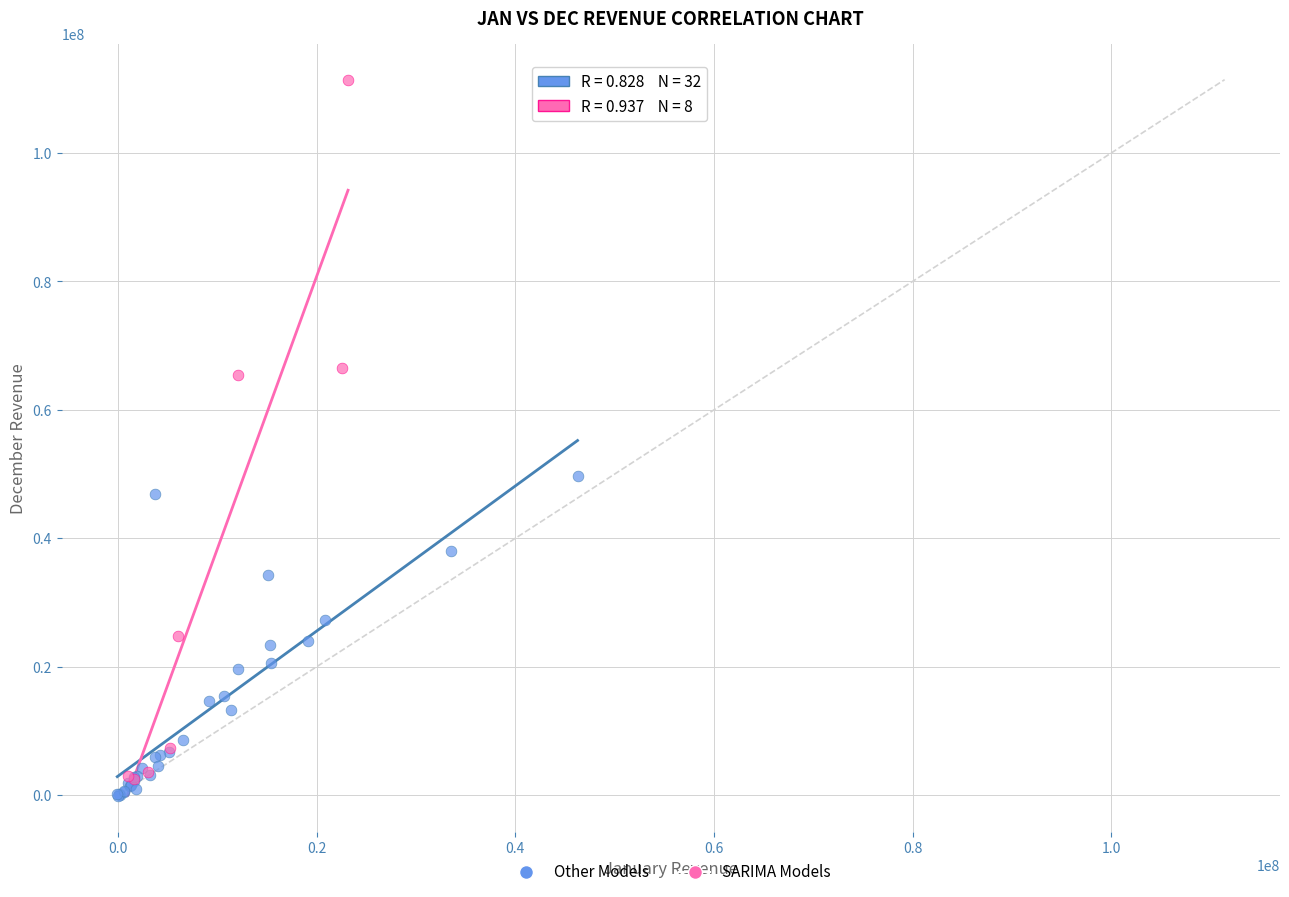

Which series has the widest spread of Y values?

SARIMA Models